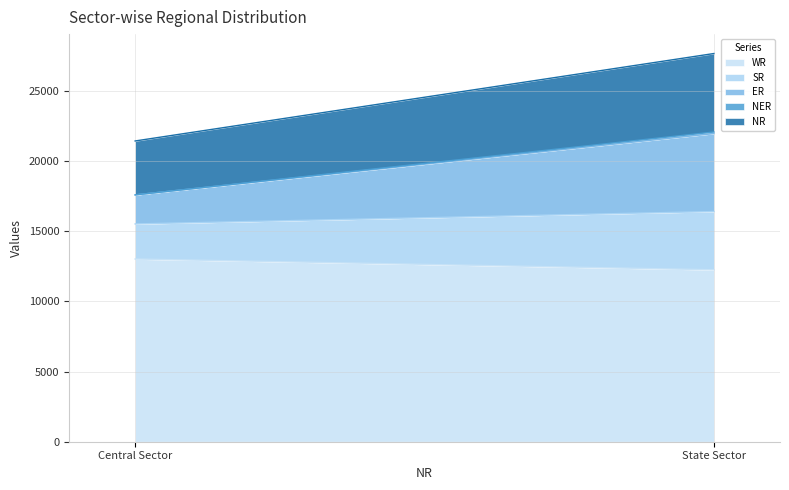

What is the sum of all SR values?

6652